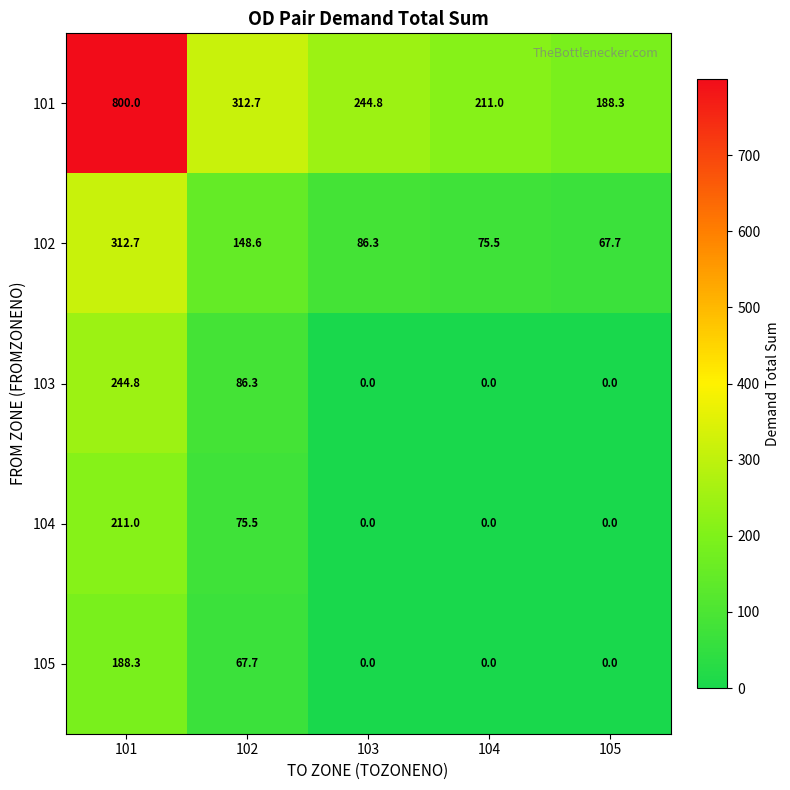

What is the difference between the second highest and second lowest values in the 105 series?

67.7